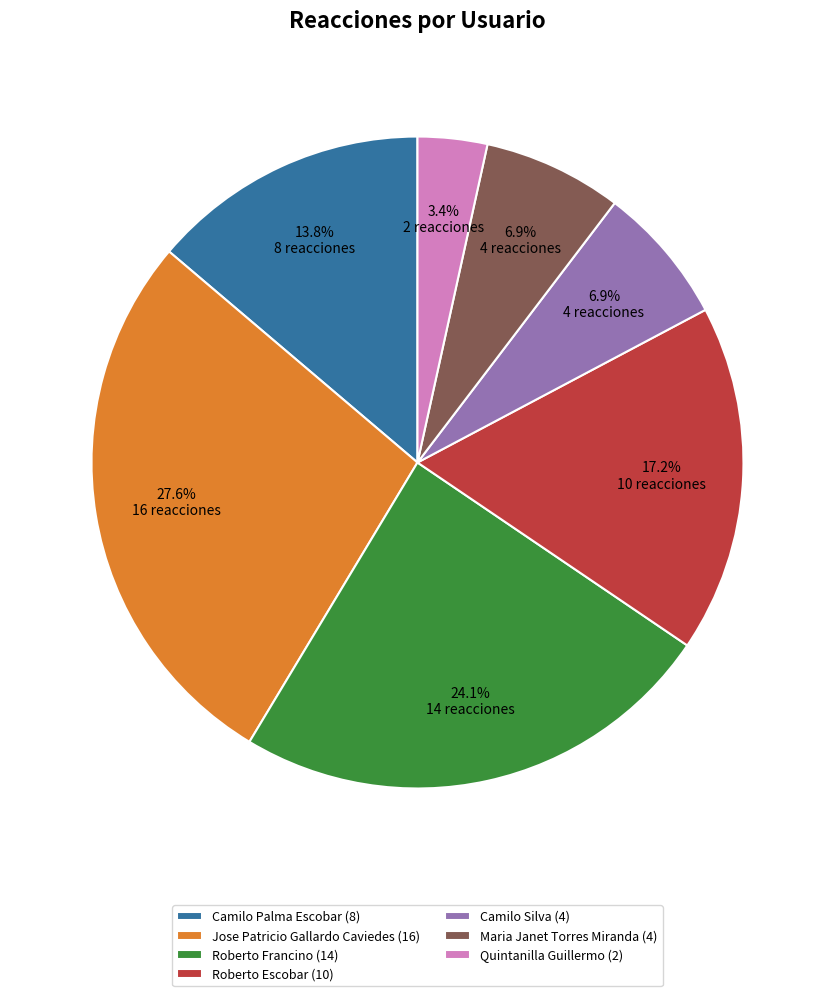

Count the number of slices in the pie.

7